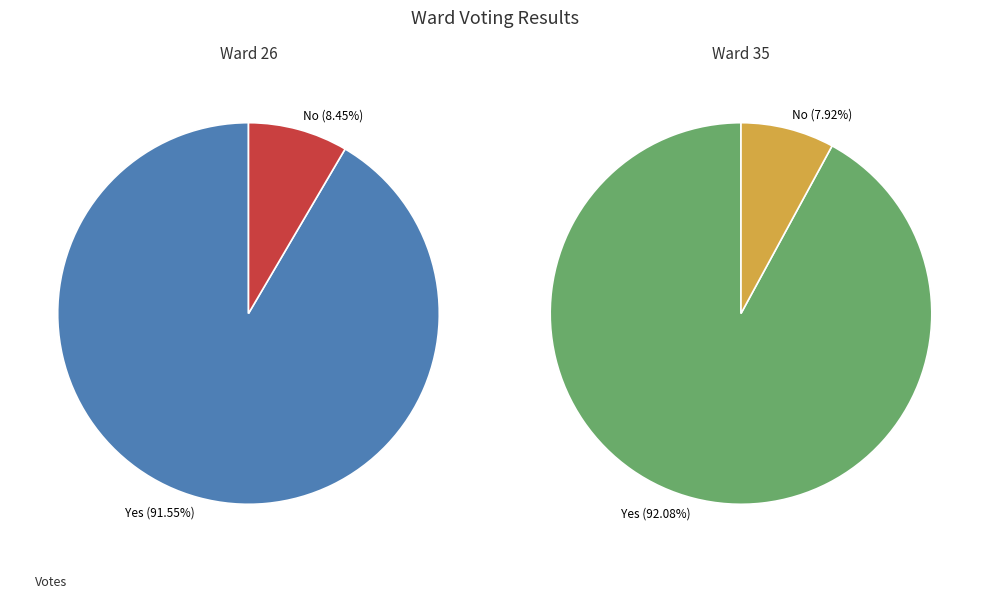

Between Ward 26 and Ward 35, which is larger?

Ward 35